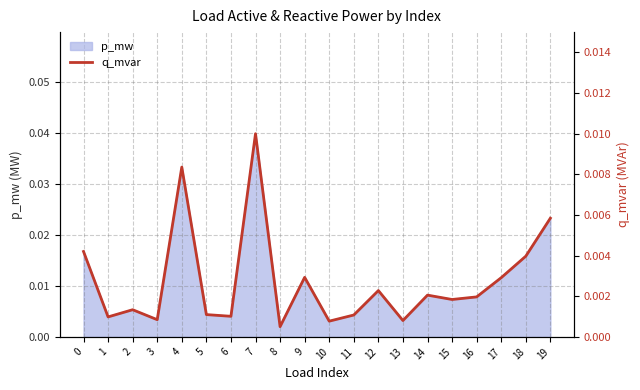

At which label does p_mw reach its peak?

7